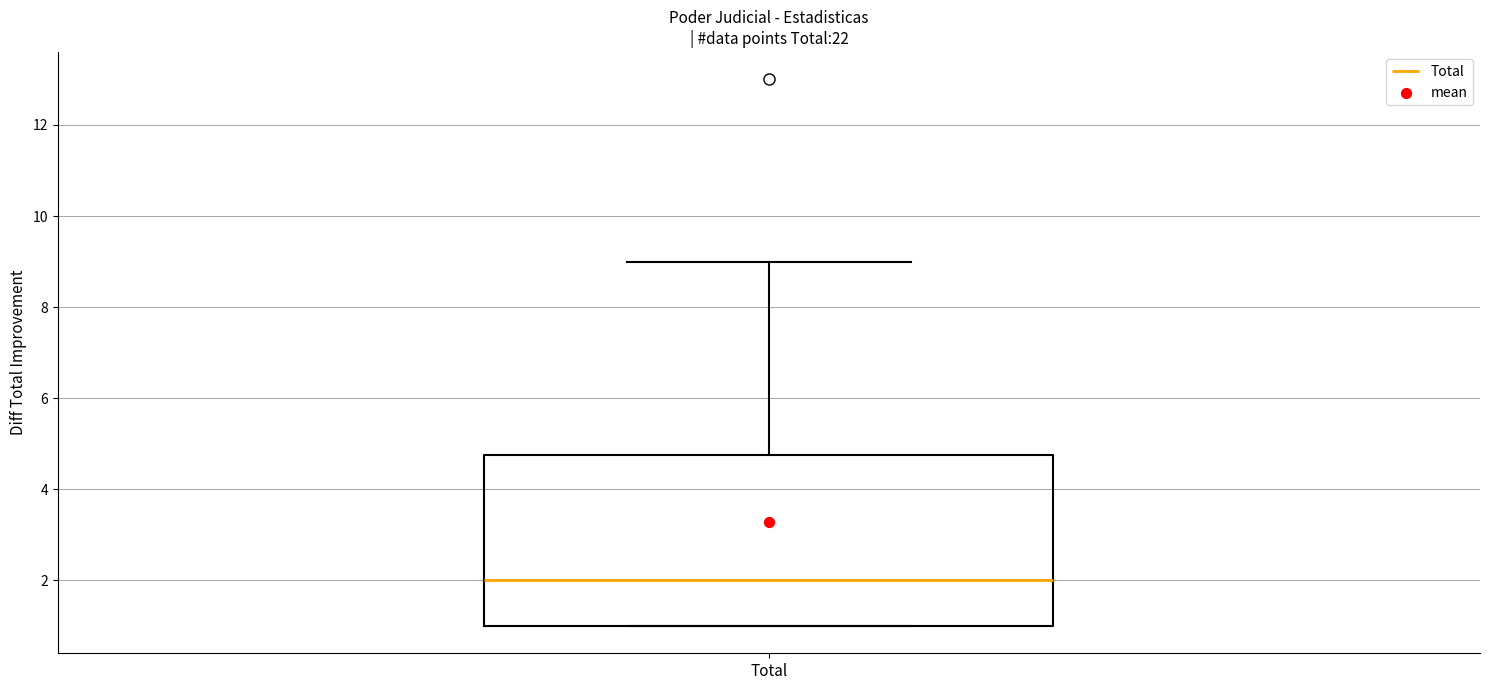

Transcribe this box plot: give where the median line is, the range the box spans, and where the two whiskers end, as read against the y-axis. The values are not printed on the chart, so give them approximately, as read against the axis.

median 2.0, box 1.0 to 4.8, whiskers 1.0 to 9.0